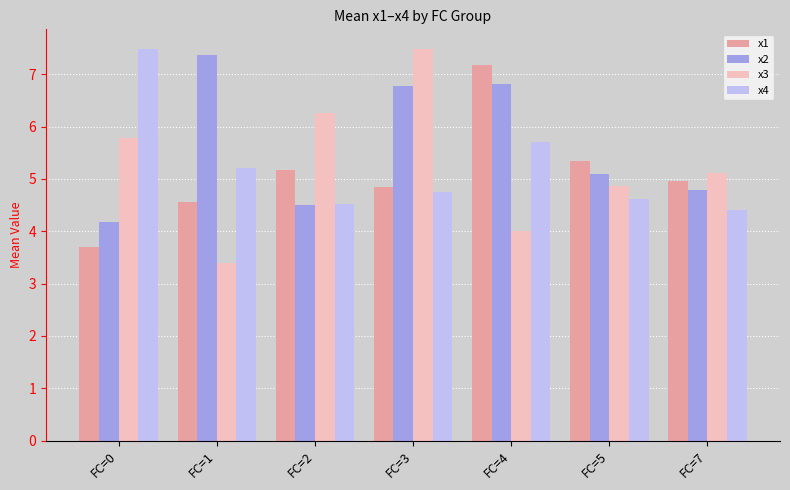

The x3 series shows 4.9 at FC=5. True or false?

True